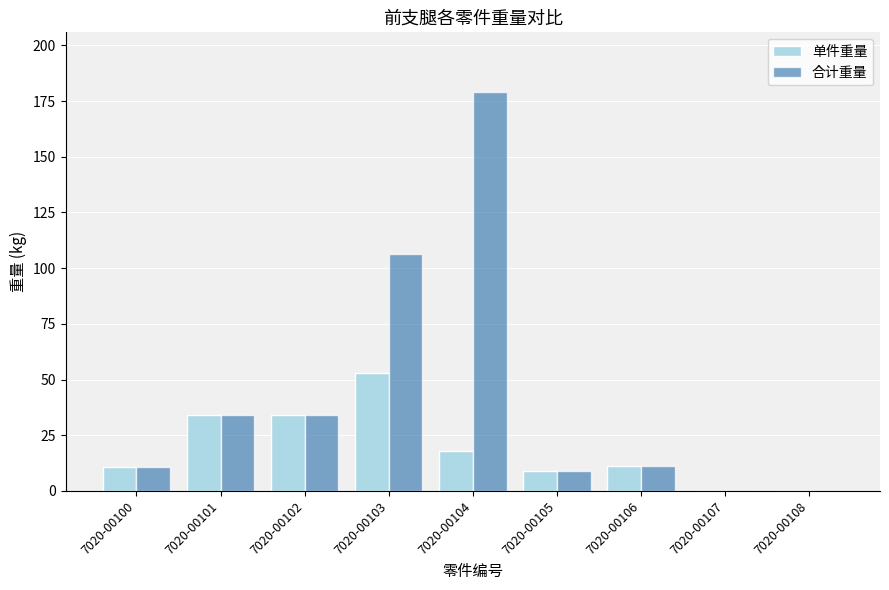

What is the sum of all 合计重量 values?

385.4